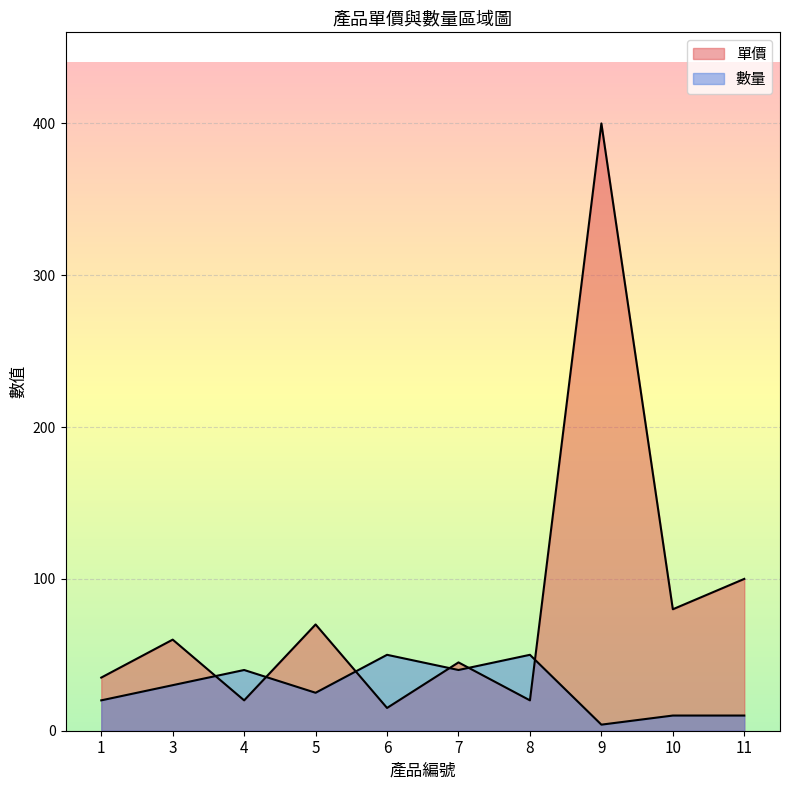

What are all the series names shown in the legend?

單價, 數量